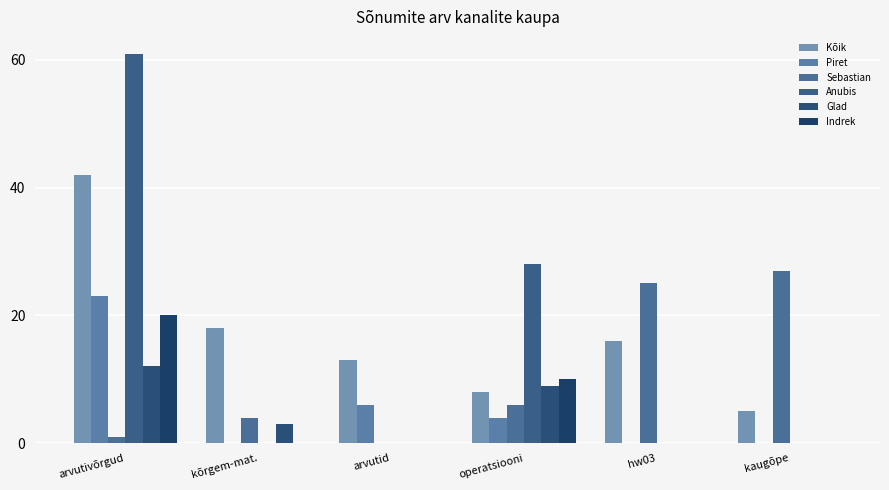

What value does the Sebastian series have at kaugõpe, to the nearest 10?

30